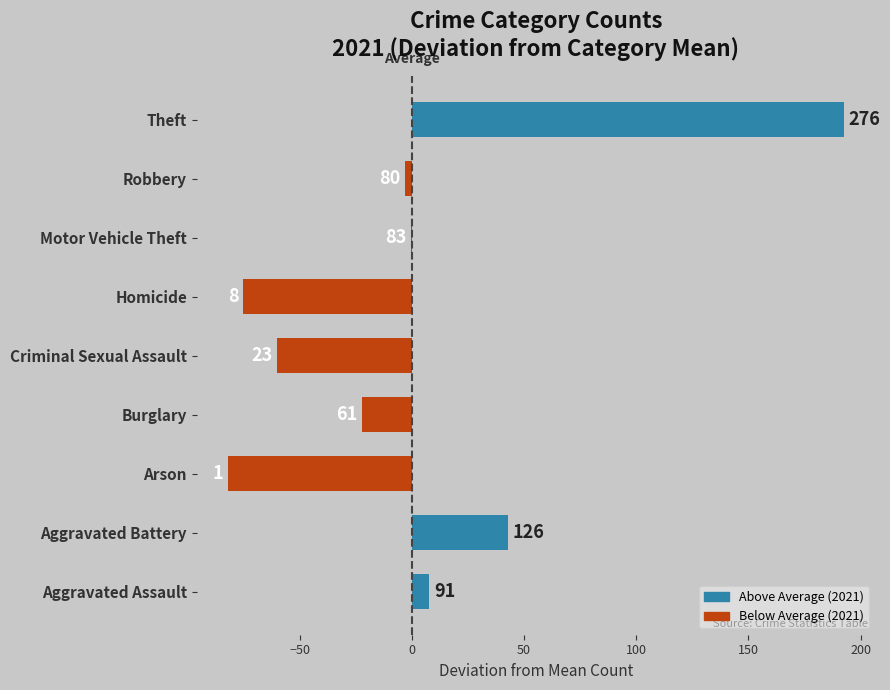

Are the bars horizontal?

Yes